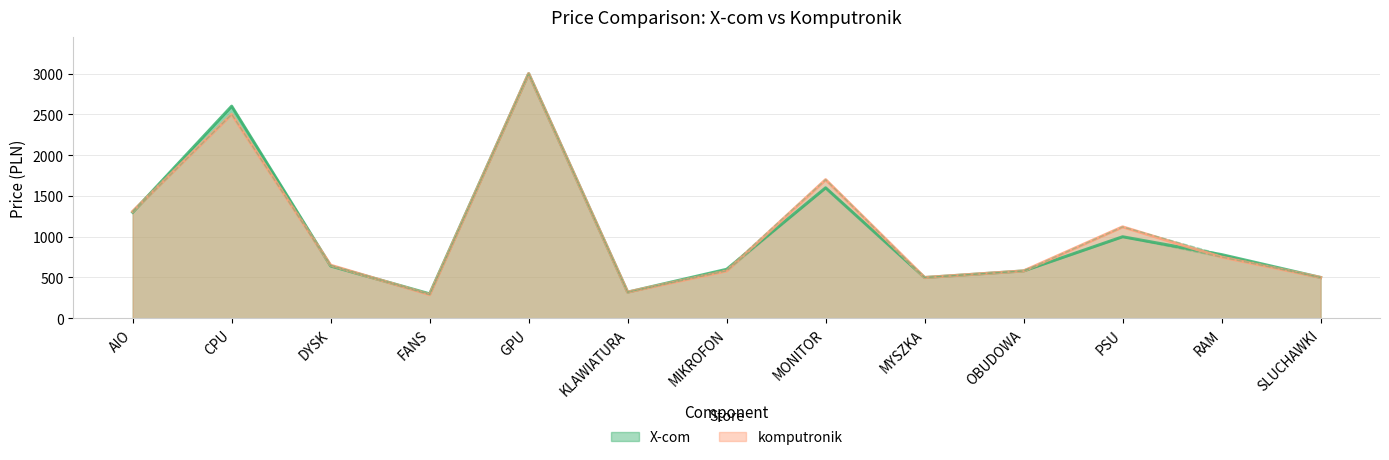

Where is X-com nearest to the value 1649?

MONITOR